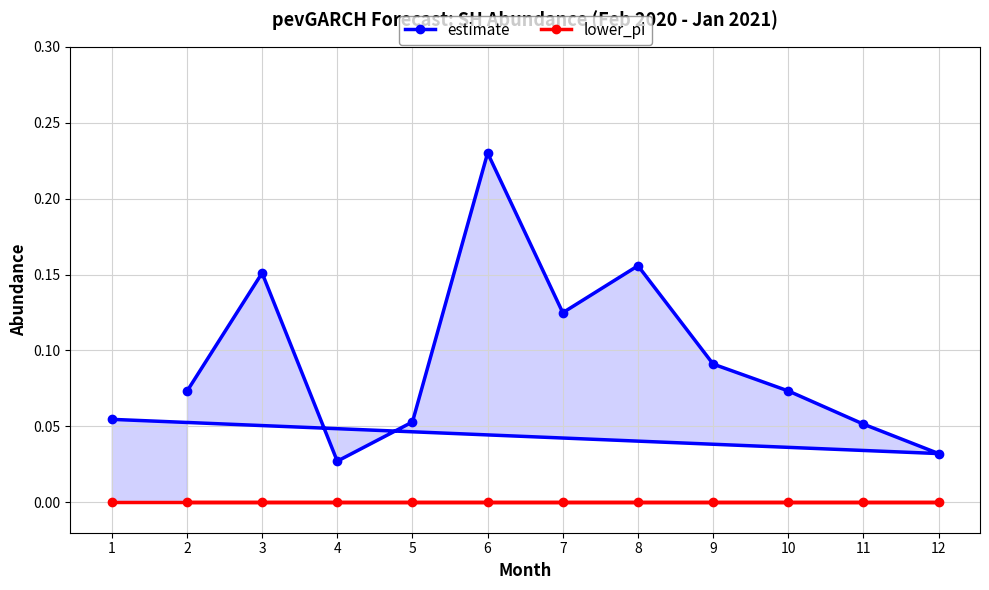

Where is the first local maximum for estimate?

3